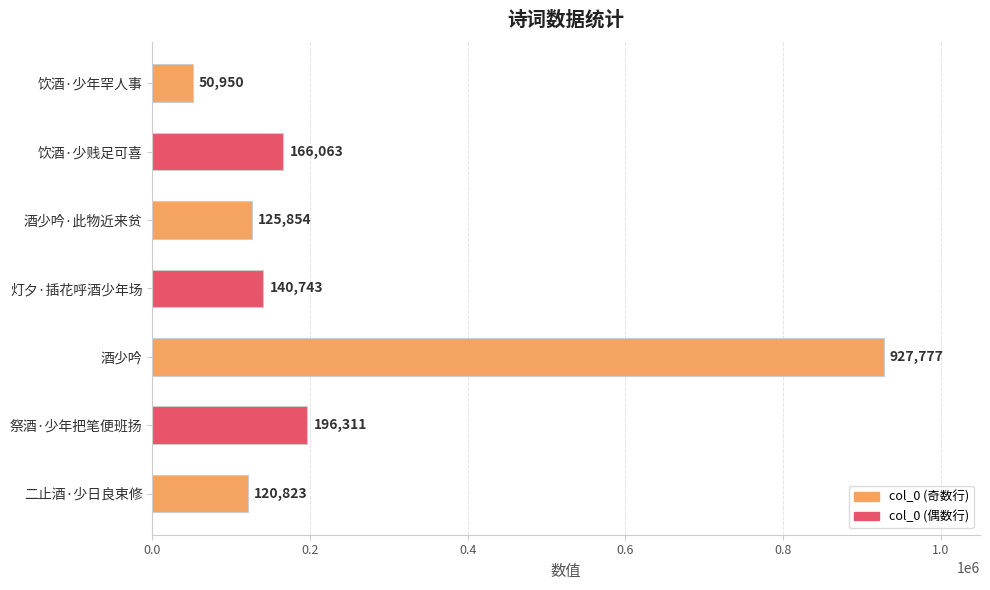

Reading top to bottom, what are all the values shown in this chart?

50950	166063	125854	140743	927777	196311	120823